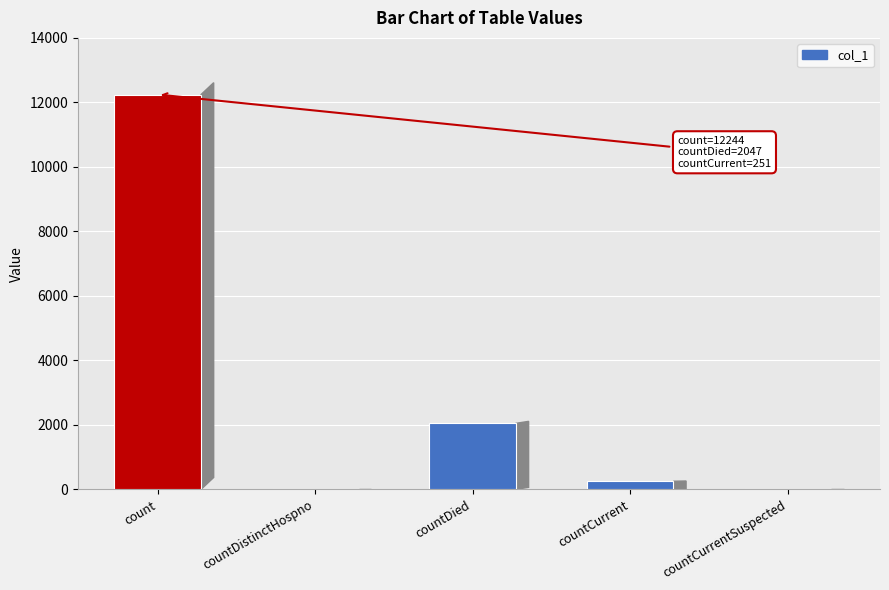

At which category does the chart reach its peak across all series?

count